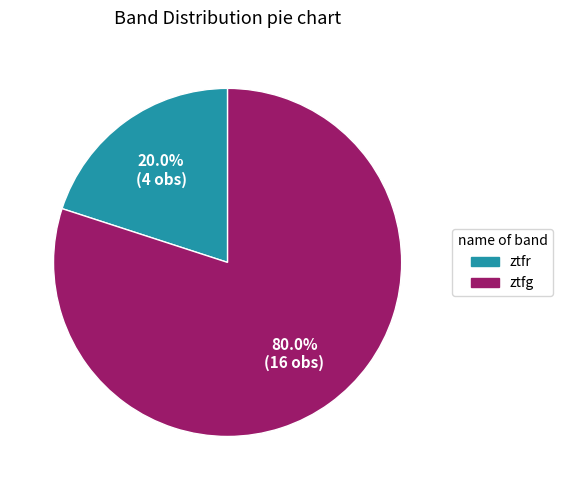

True or false: ztfr accounts for 20% of the total.

True